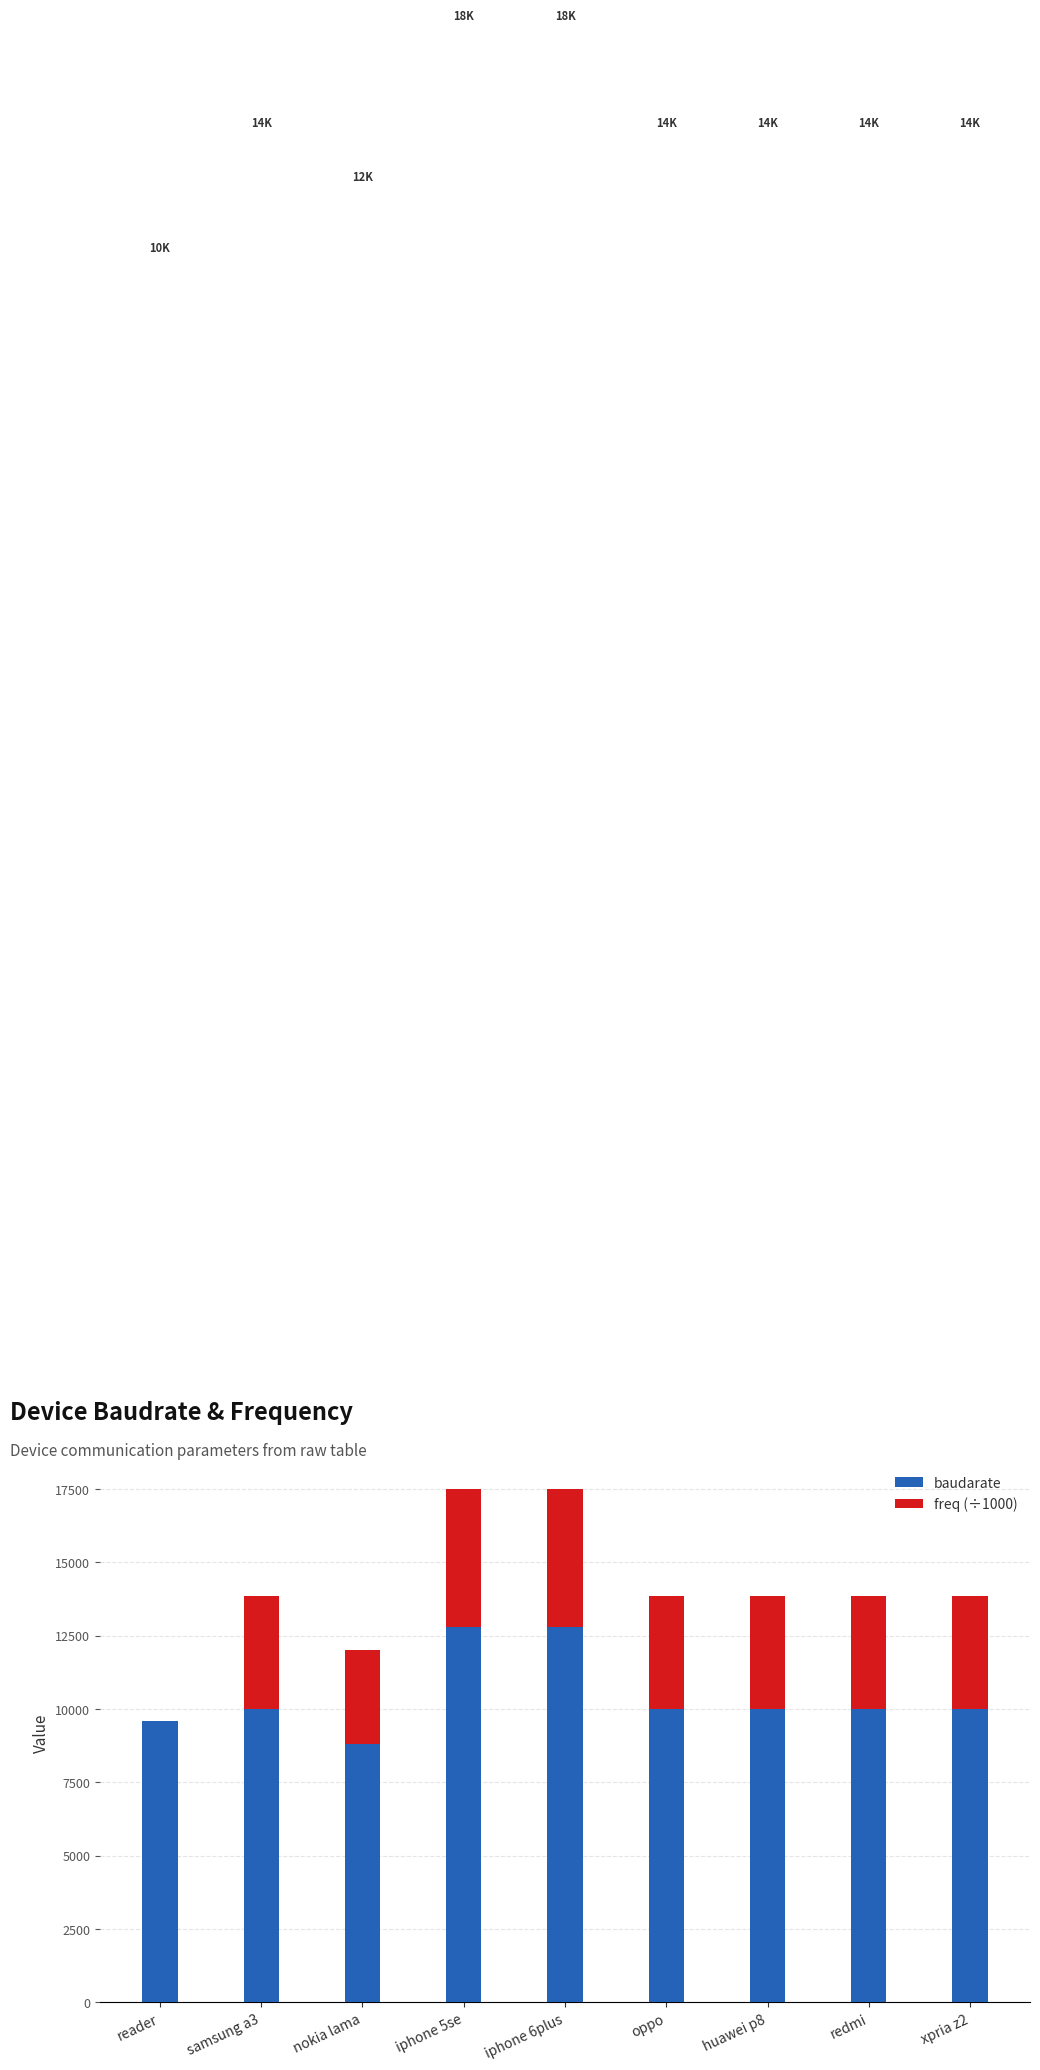

Reading left to right, list the values for the baudarate series.

reader=9600	samsung a3=10000	nokia lama=8800	iphone 5se=12800	iphone 6plus=12800	oppo=10000	huawei p8=10000	redmi=10000	xpria z2=10000